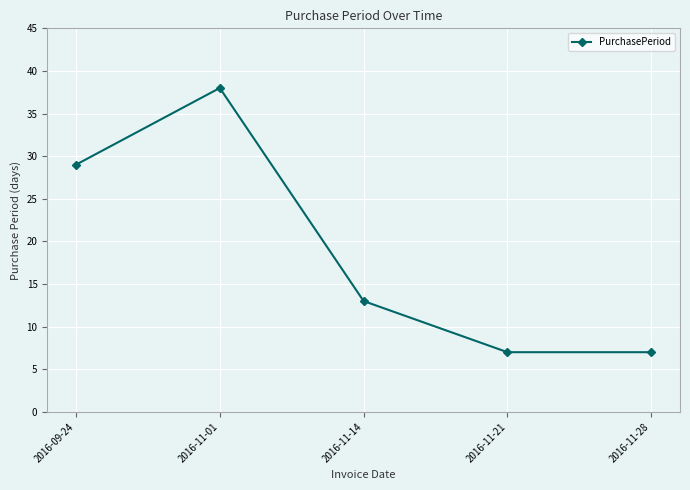

What is the change in value from 2016-09-24 to 2016-11-14?

-16